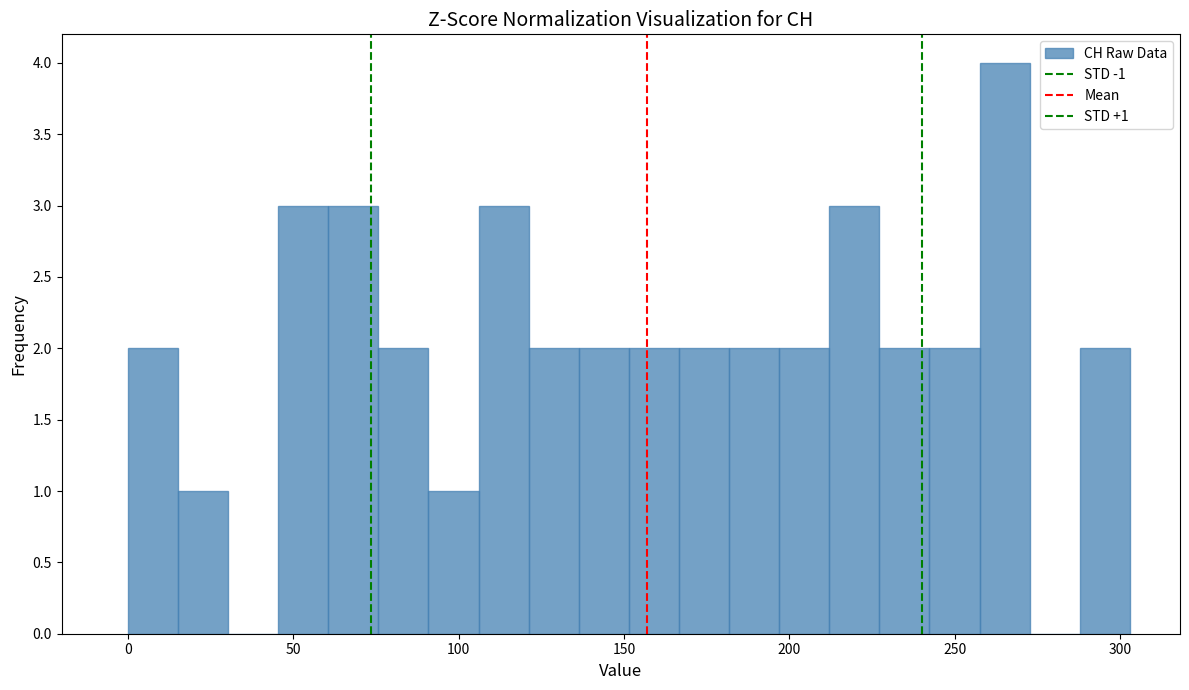

Around what value on the x-axis is the tallest bar? Give the approximate position of its centre, as read against the axis.

265